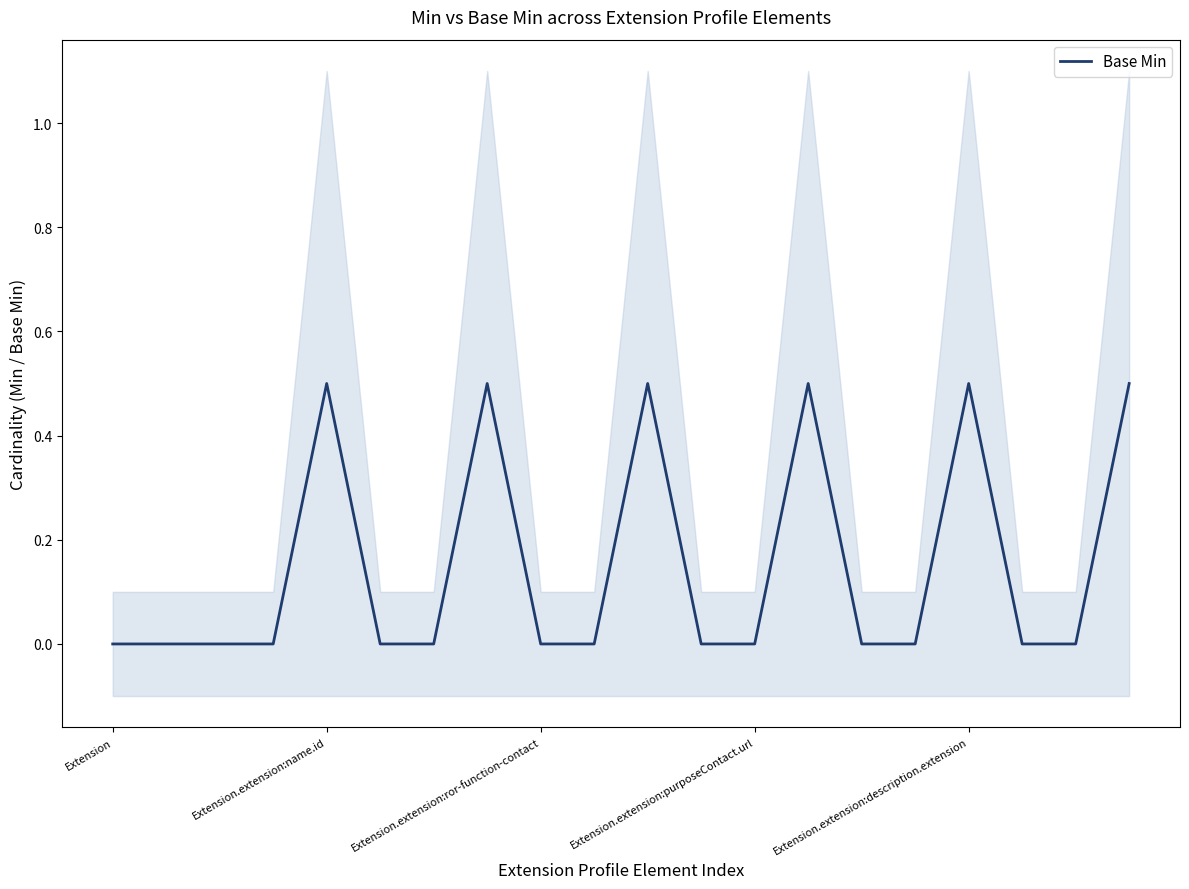

The chart shows a value of 0.5 at 7. True or false?

True